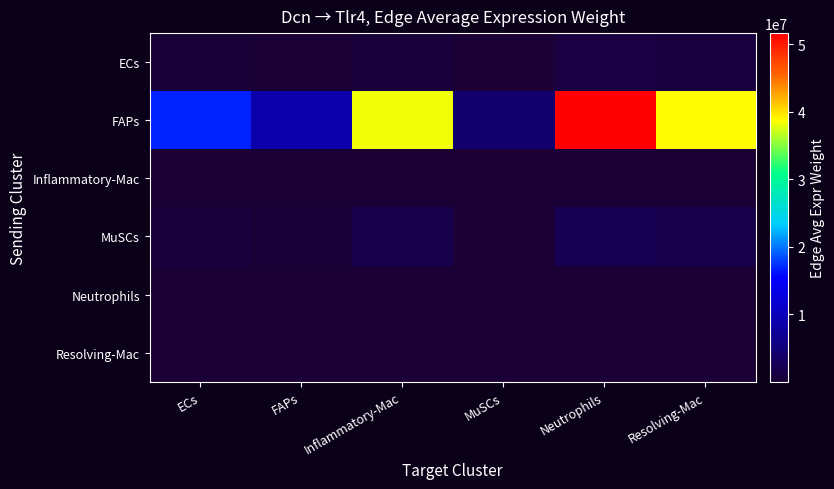

What is the difference between the highest and lowest values at Neutrophils?

51618704.6